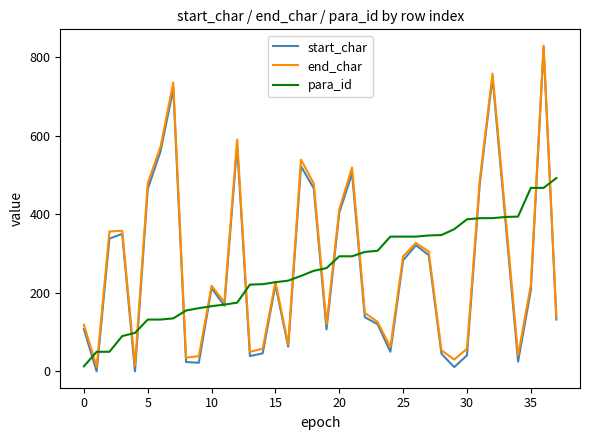

Which series has the widest spread of values?

start_char